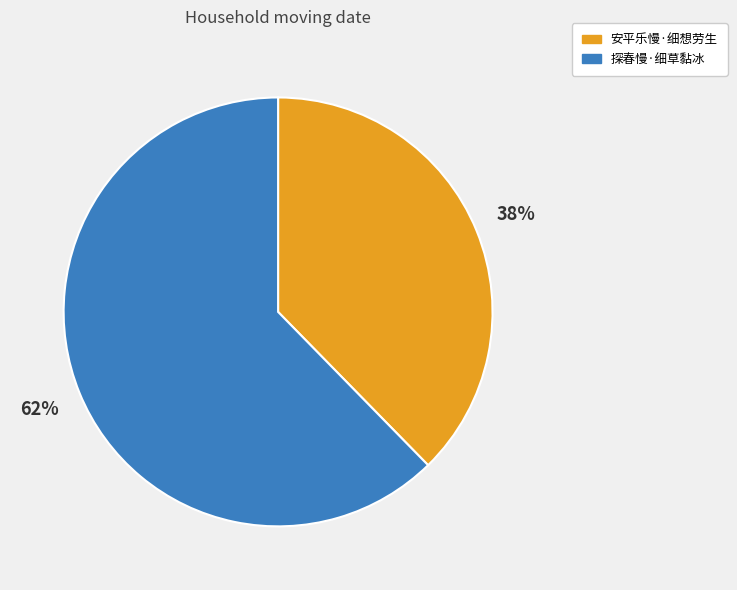

The 安平乐慢·细想劳生 slice represents 50% of the pie. True or false?

False